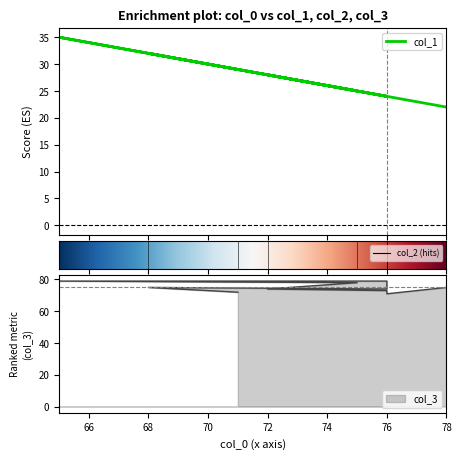

What is the value of the col_1 point at the 6th from the left?

25